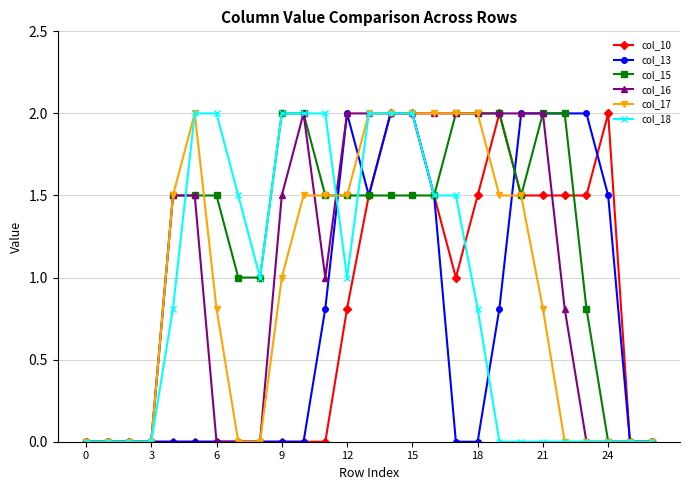

True or false: col_10 has more than 0 interior local peaks.

True